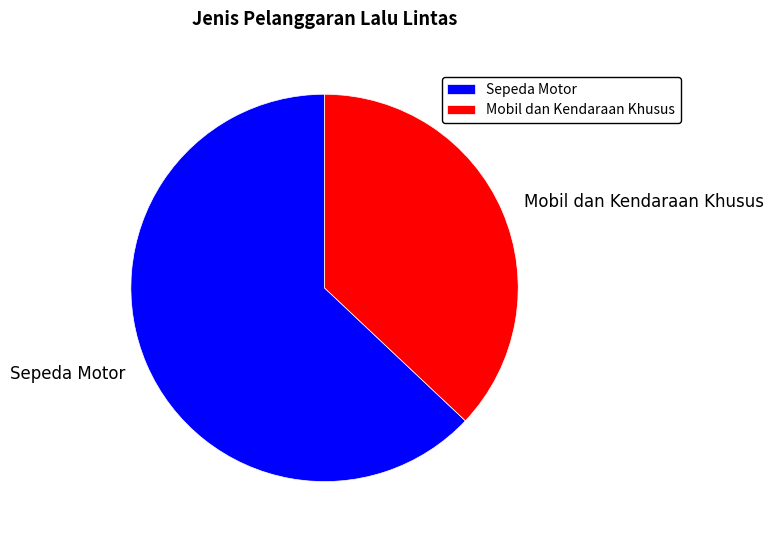

Count the number of slices in the pie.

2